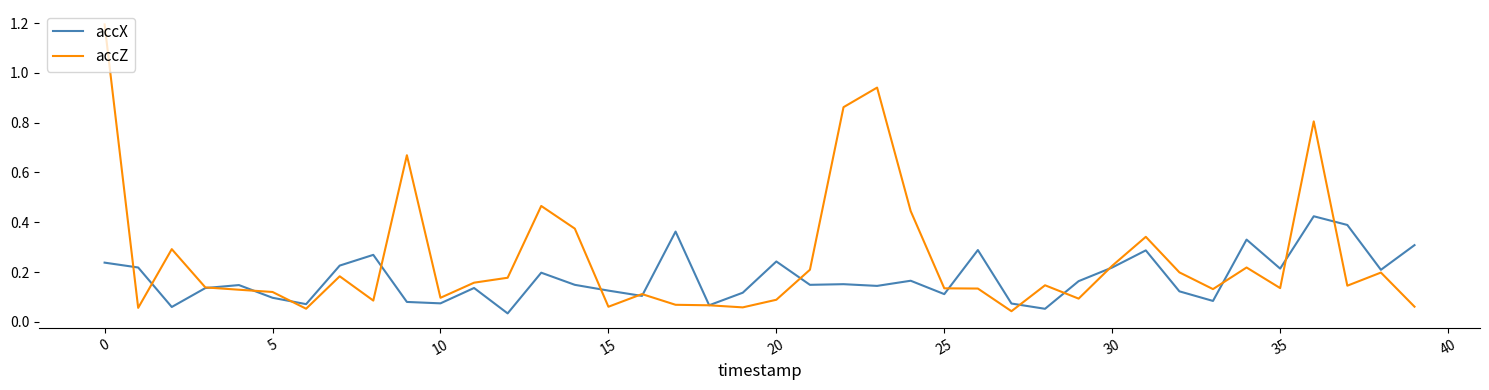

List the series in order of their peak value, lowest first.

accX, accZ